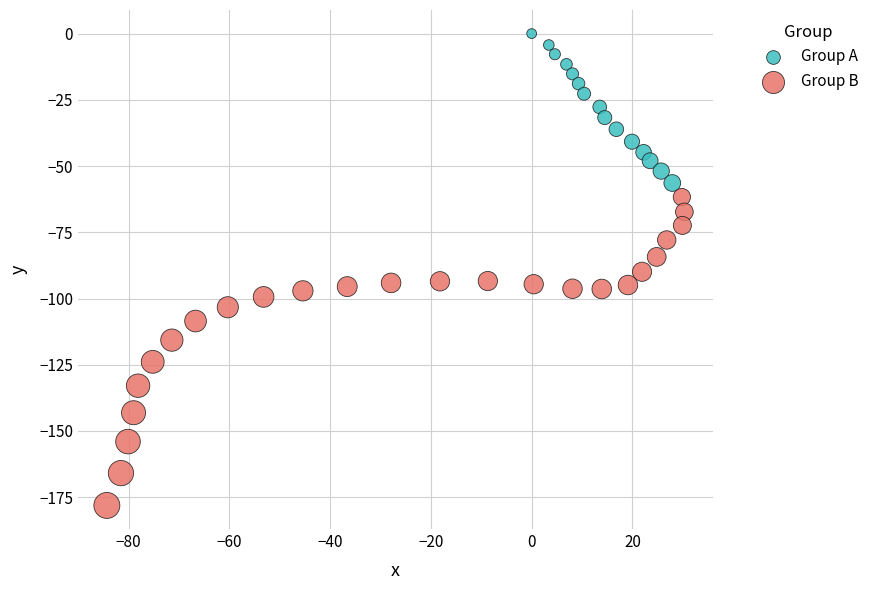

Which series has the largest Y range (max minus min)?

Group B